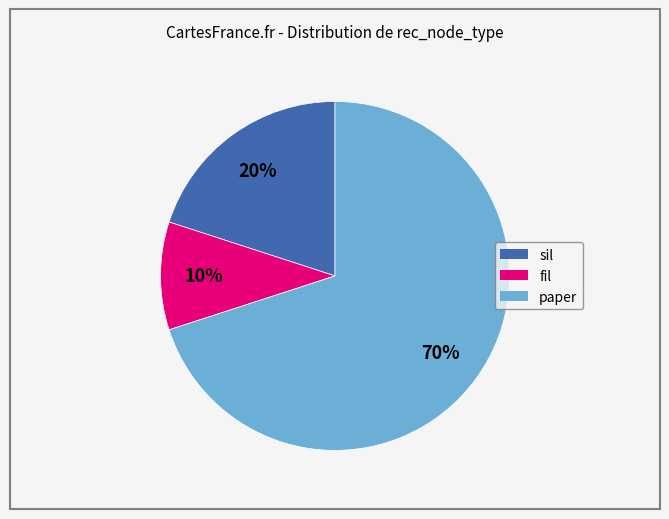

Is there any slice that represents more than half of the pie?

Yes